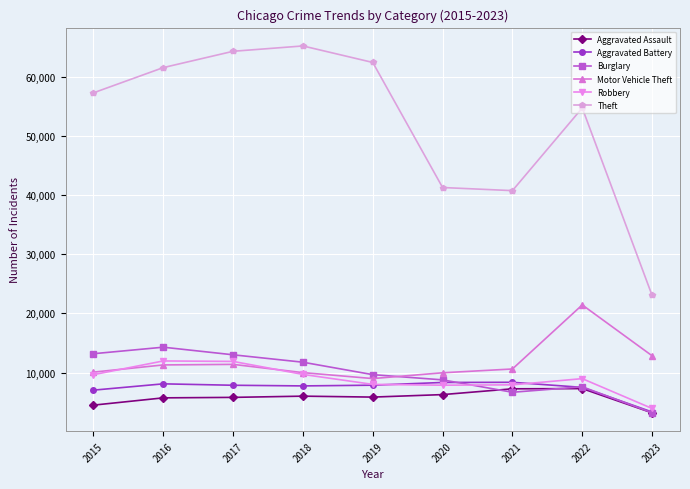

True or false: Aggravated Assault has a value of 4480 at 2015.

True